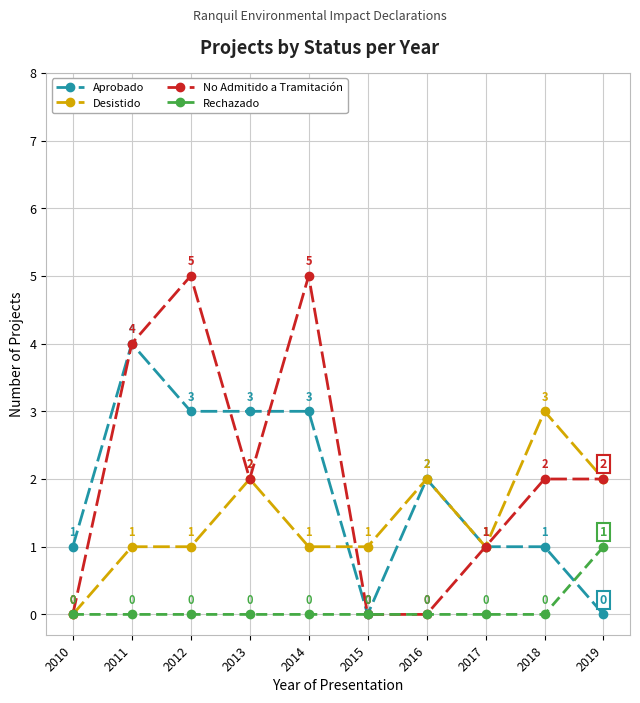

True or false: Aprobado has a value of -2 at 2015.

False